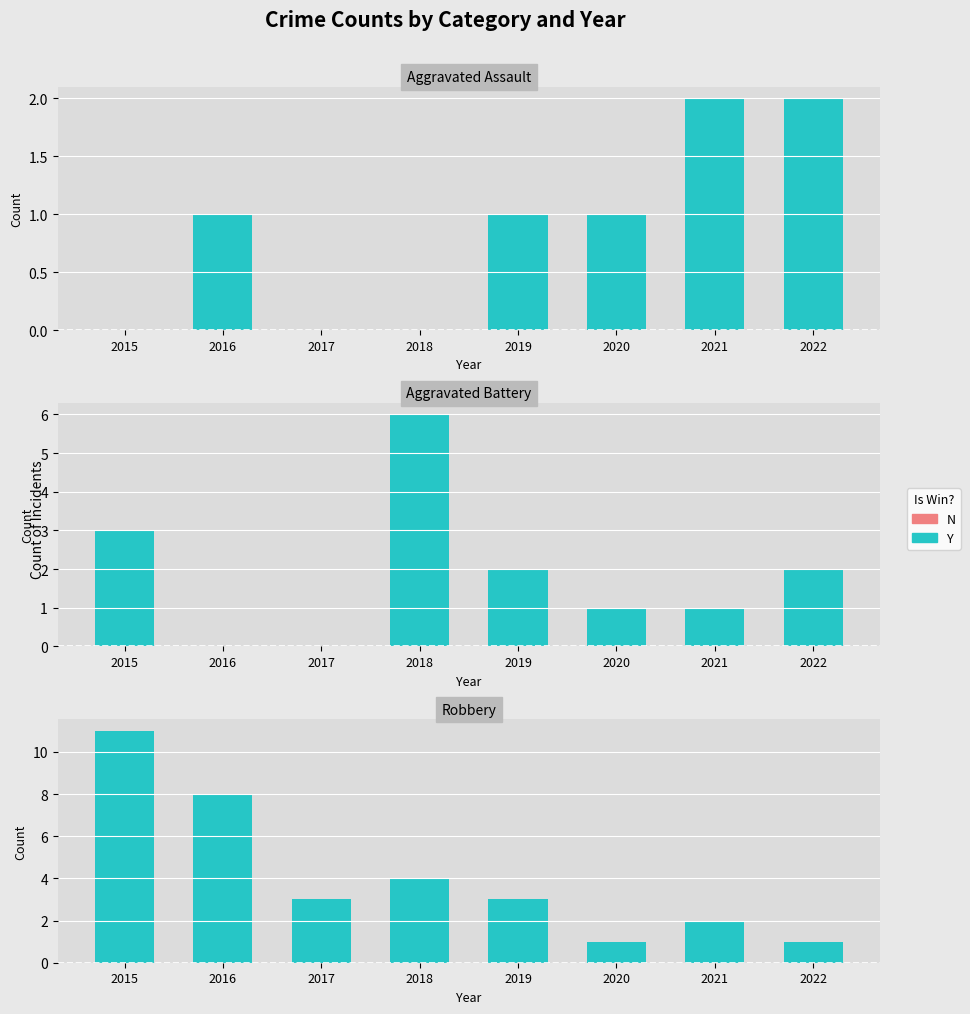

List the series in order of their overall mean, lowest first.

N (negative), Y (positive)